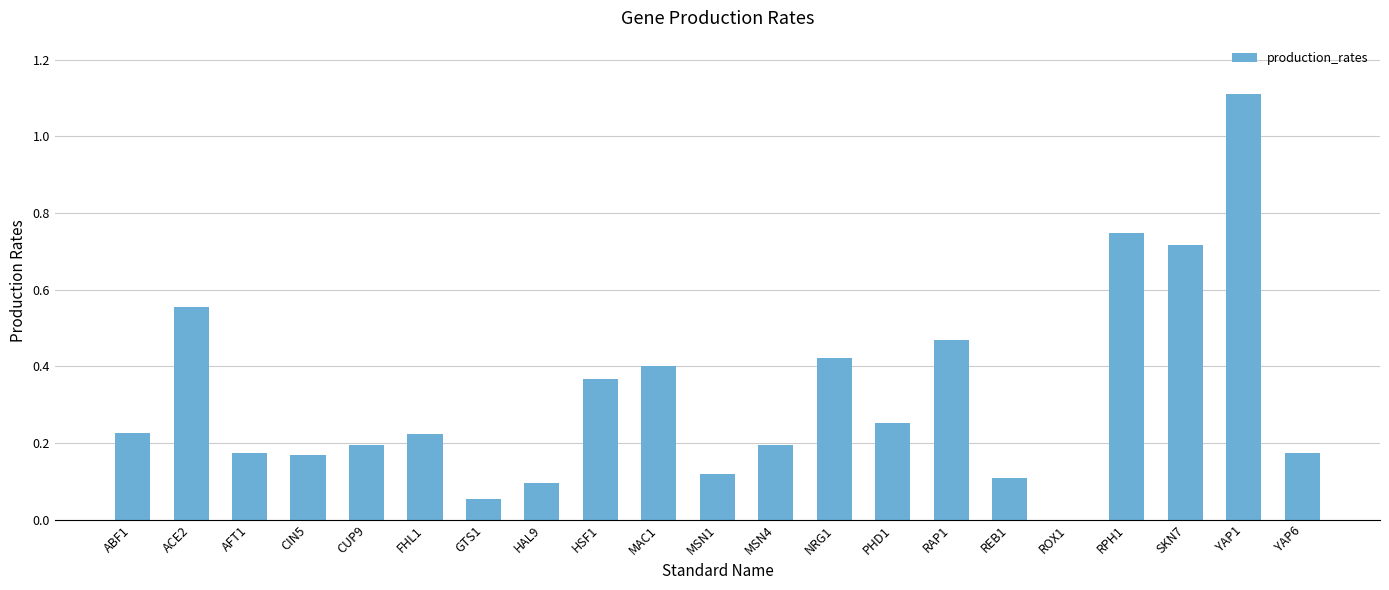

At which category does the chart reach its peak across all series?

YAP1